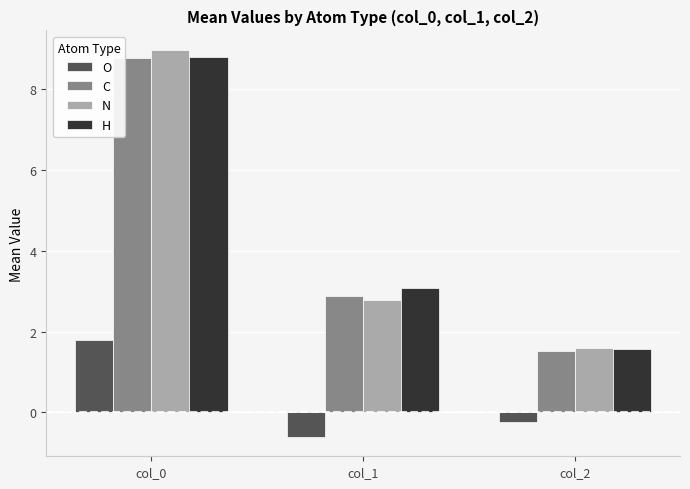

What is the difference between the C values at col_0 and col_1?

5.9